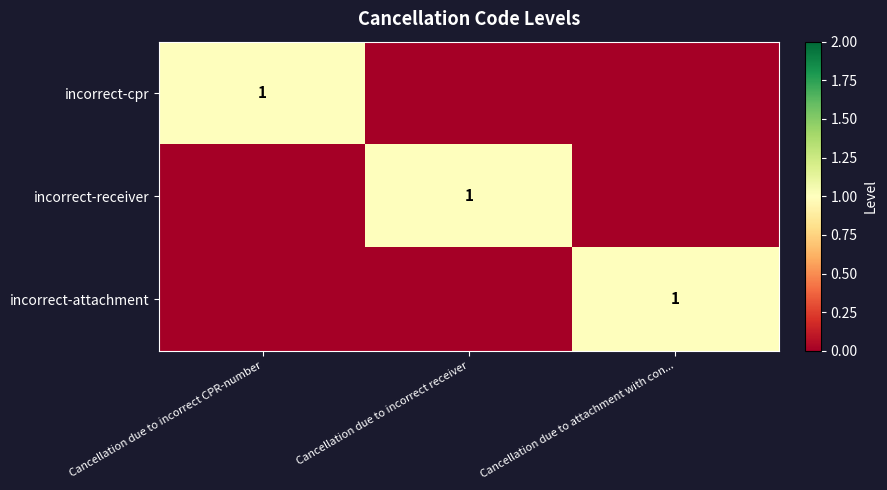

Which category has the highest value across all series?

Cancellation due to incorrect CPR-number